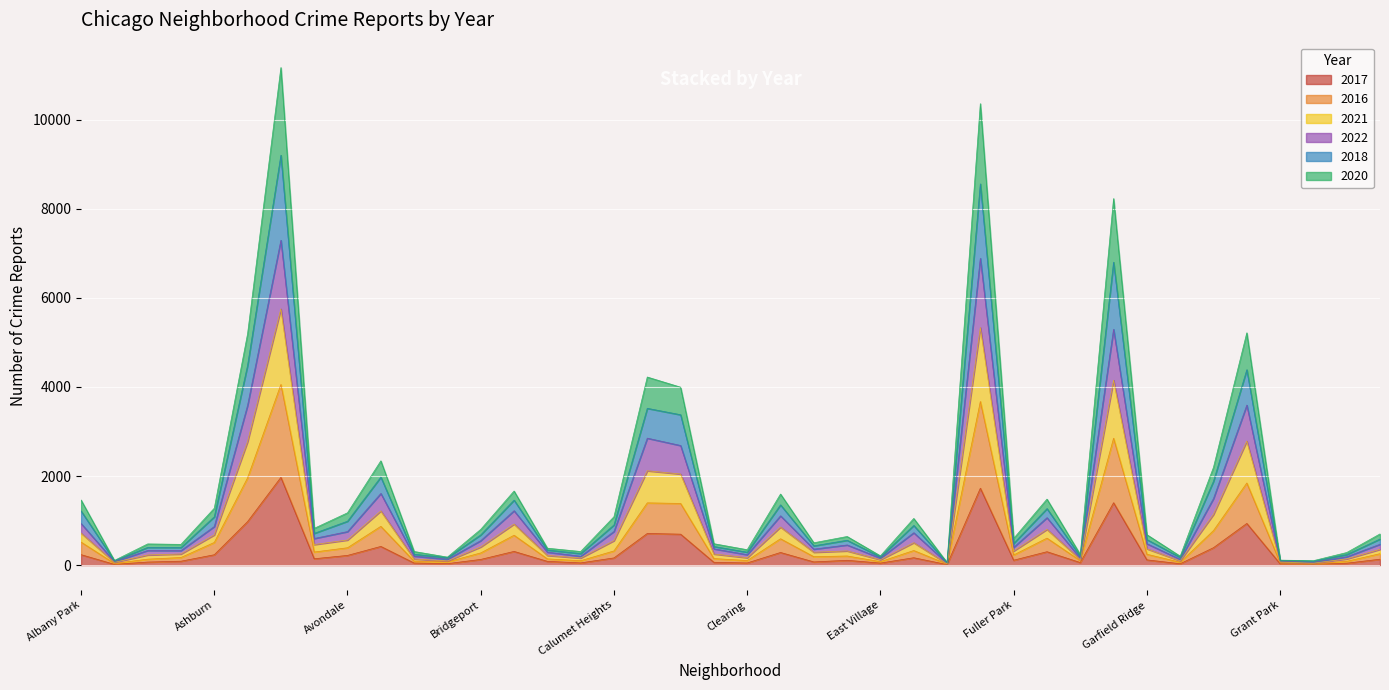

How many data points does each series have?

40